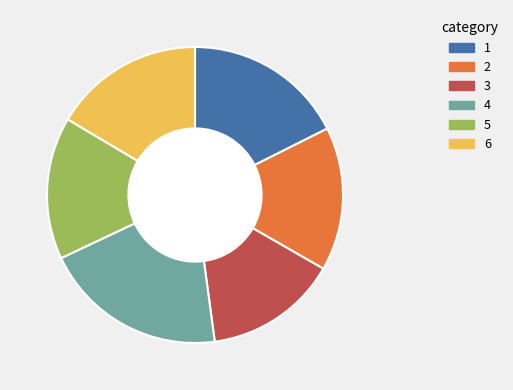

Does any single category account for the majority?

No